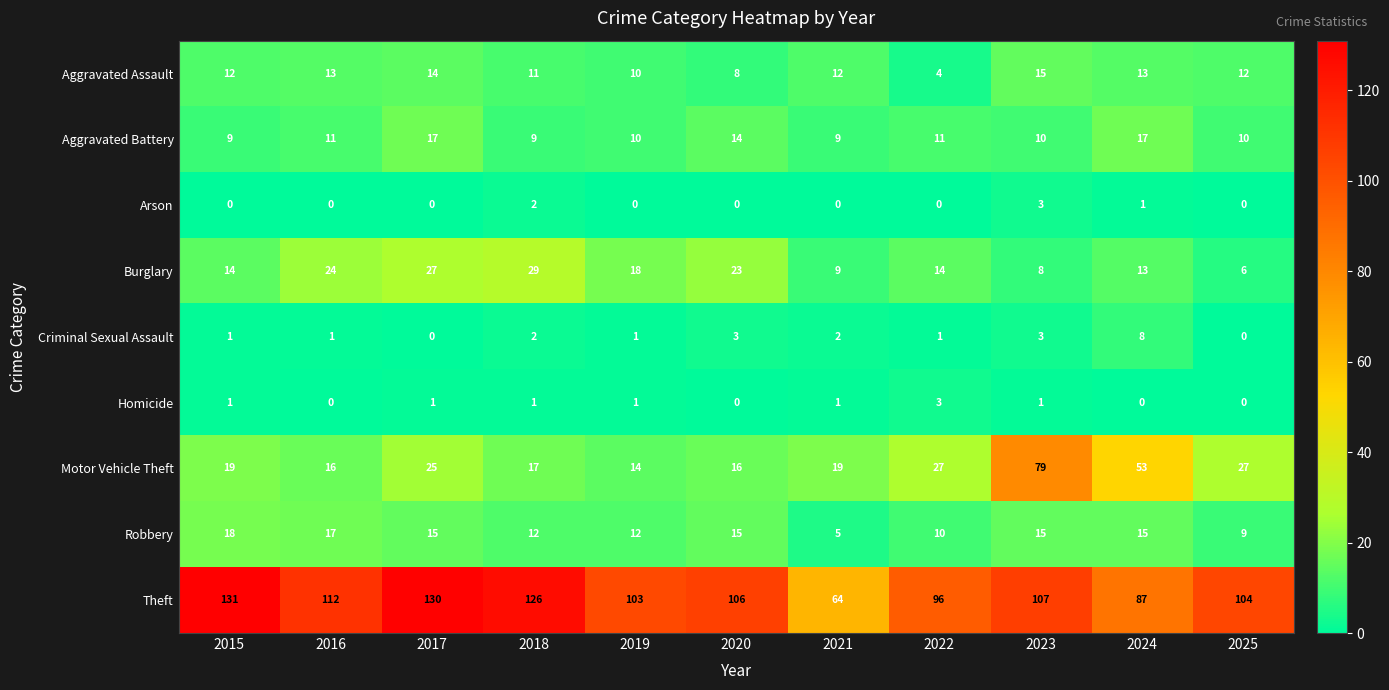

Which series changed the most between 2022 and 2023?

Motor Vehicle Theft